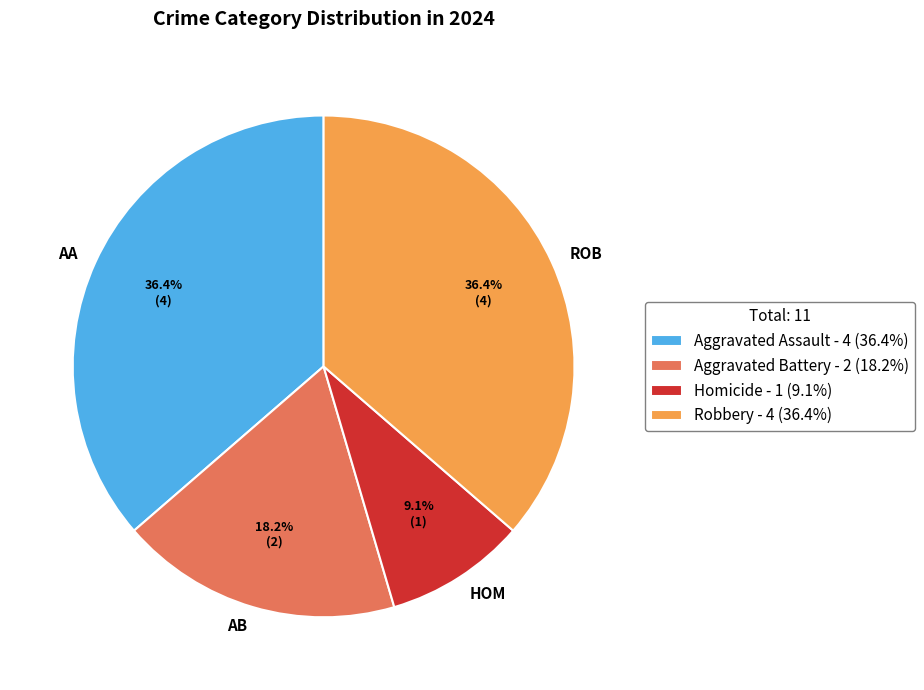

What is the ratio of the value at AB to the value at ROB?

0.5